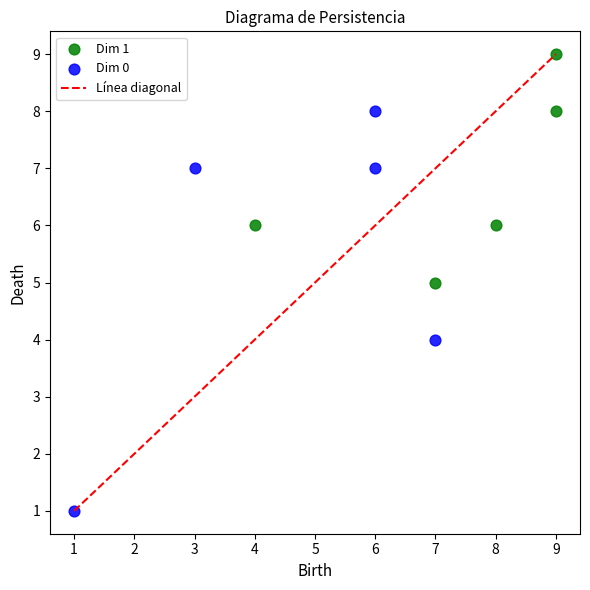

Which series reaches the maximum Y coordinate?

Dim 1